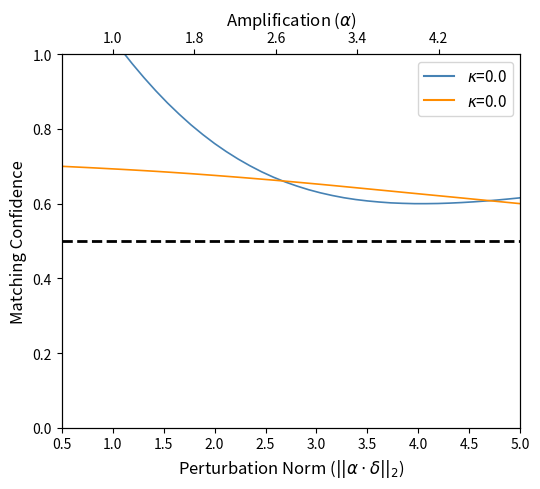

How many intersections are there between X (norm) and Y (norm)?

2